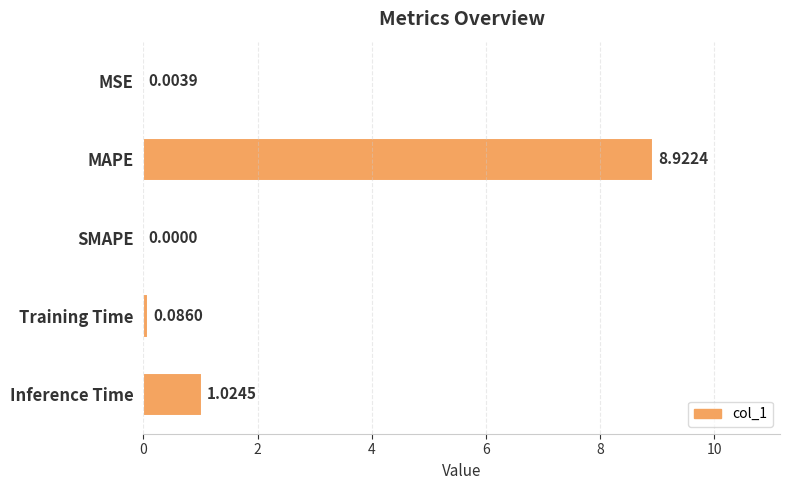

Where is the data nearest to the value 4?

Inference Time